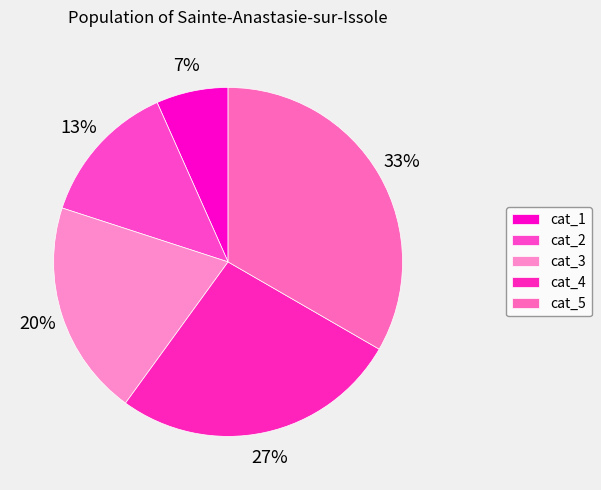

To the nearest percent, what is the average slice percentage?

20%